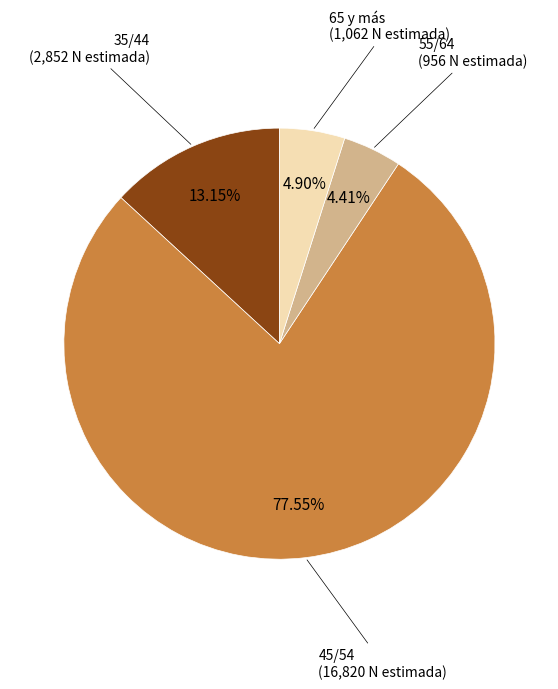

Does 45/54 represent more than half of the total?

Yes